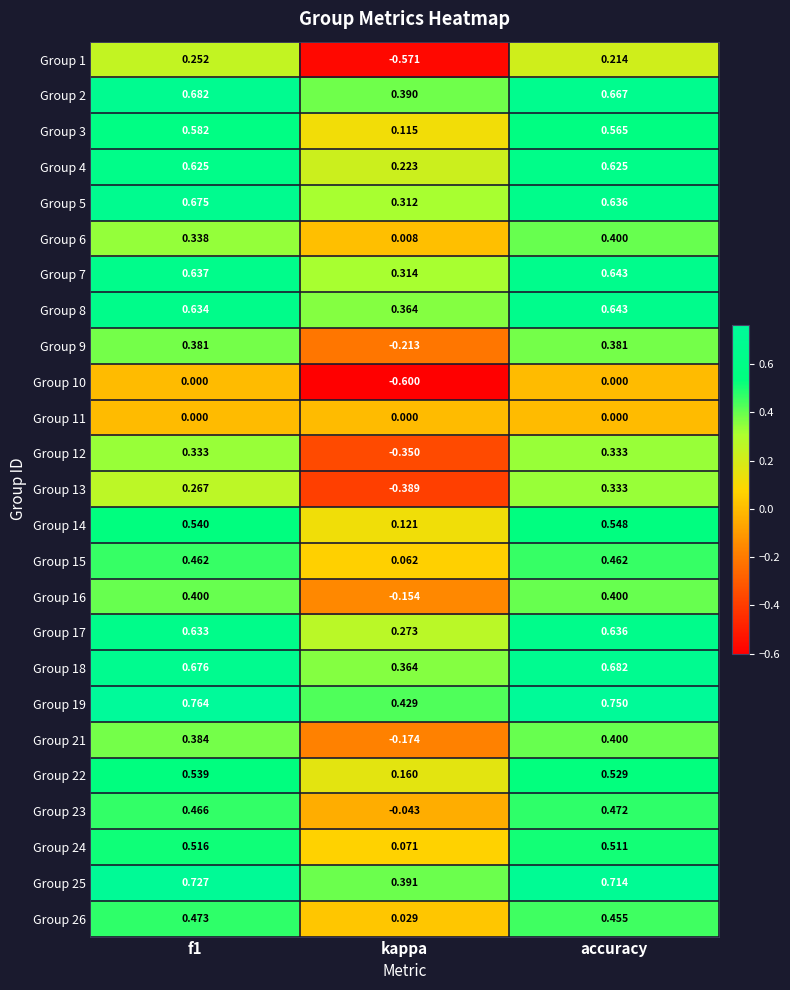

Is the value of Group 18 at accuracy greater than the value of Group 26 at kappa?

Yes